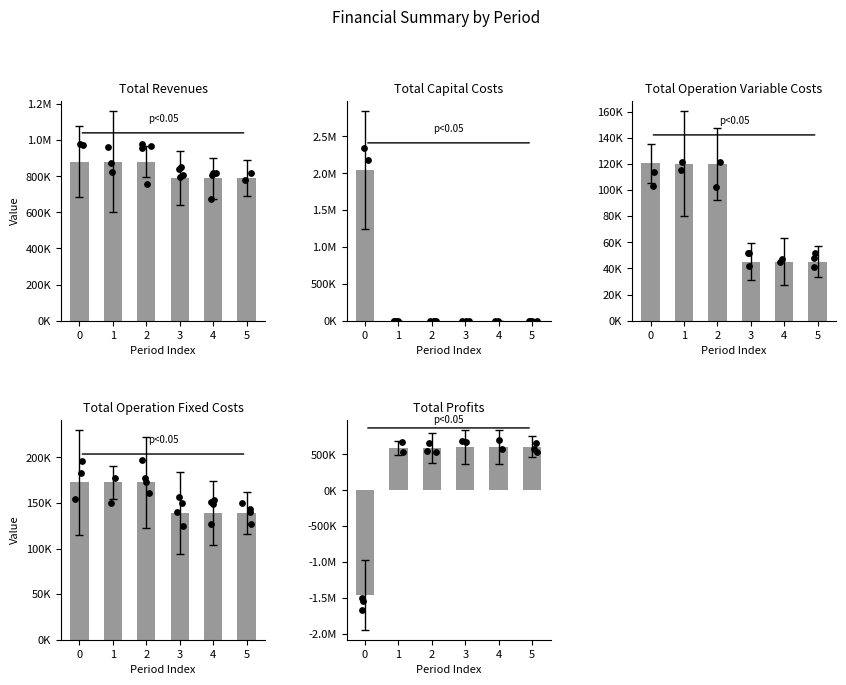

What is the total value across all series at 0?

1763127.9